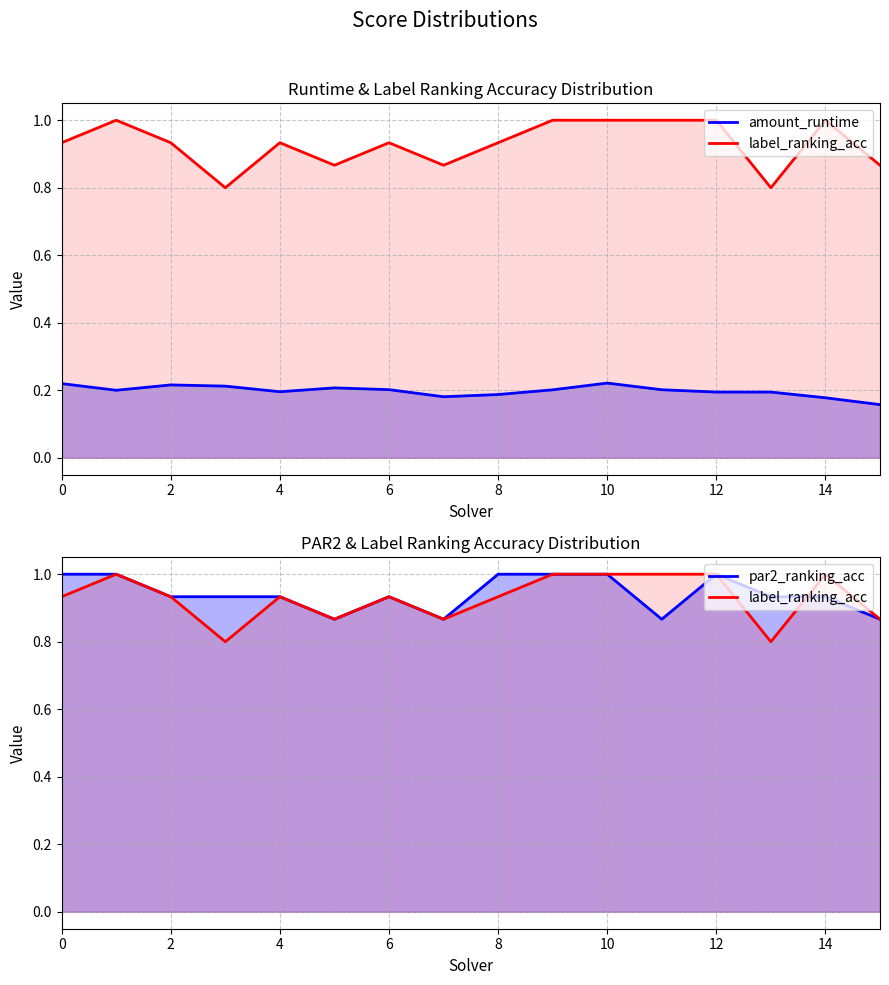

Rank the categories by par2_ranking_acc value from highest to lowest.

0, 1, 8, 9, 10, 12, 2, 3, 4, 6, 13, 14, 5, 7, 11, 15